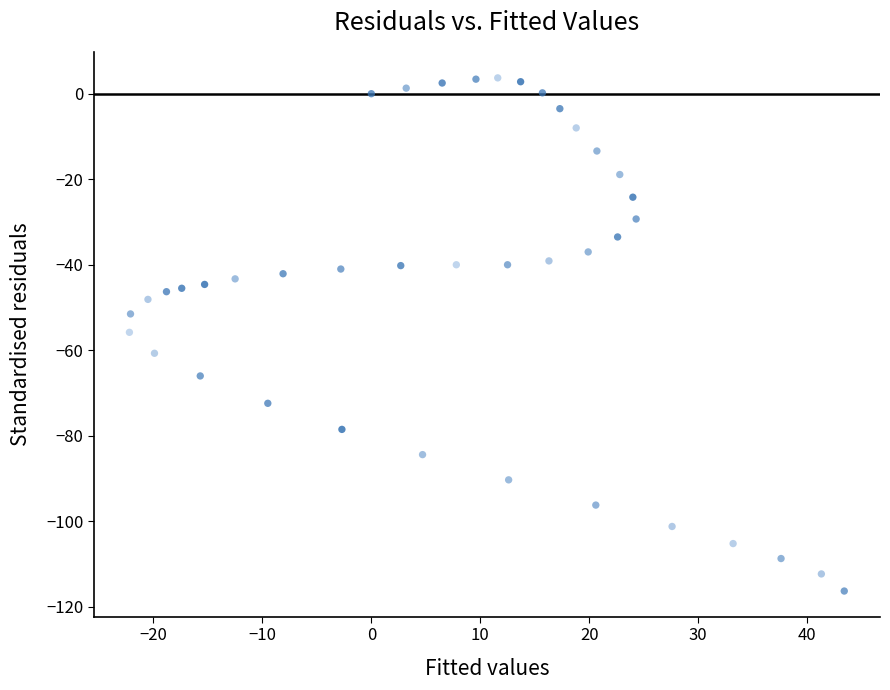

What is the range of Y values (max minus min)?

120.0